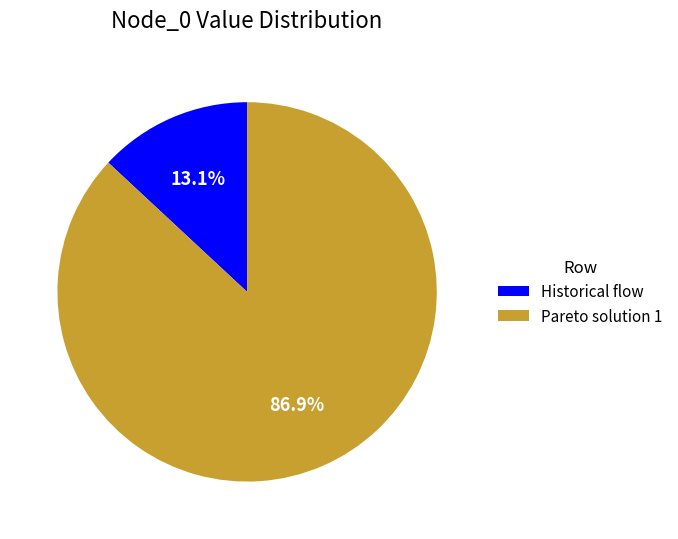

How many slices are in this pie chart?

2